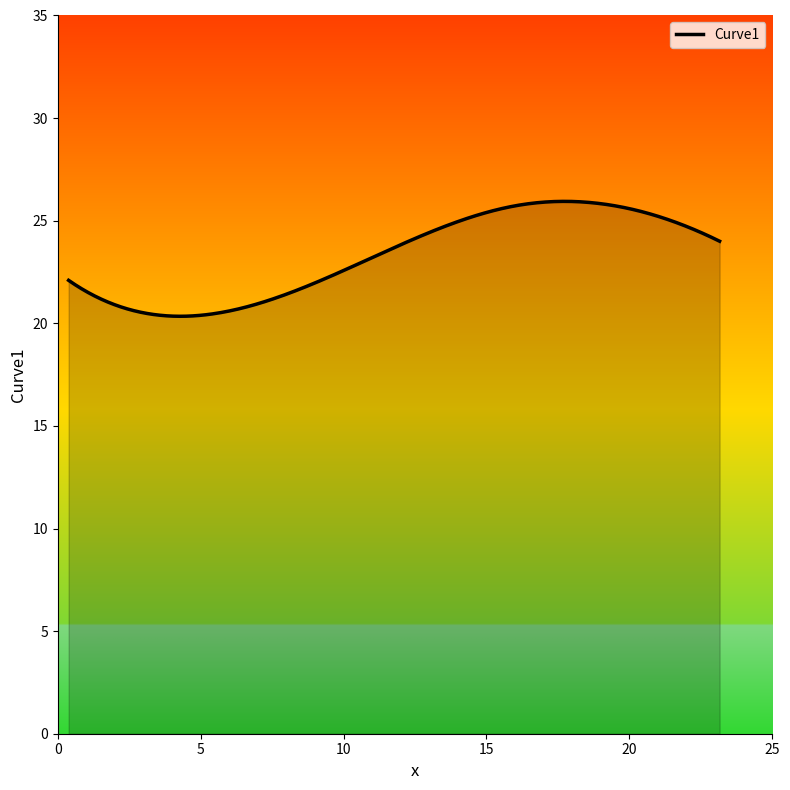

What is the difference between the maximum and minimum values?

5.6